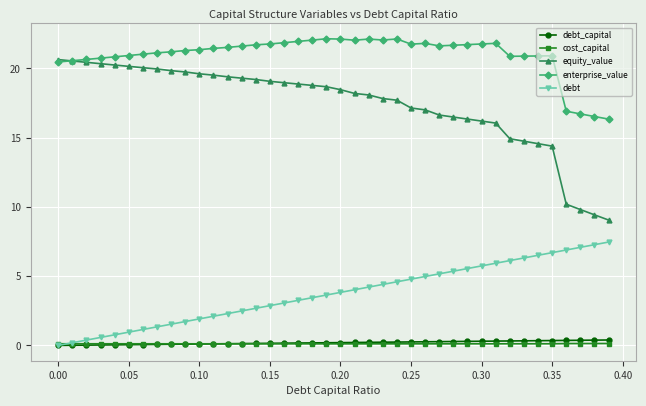

What are all the series names shown in the legend?

debt_capital, cost_capital, equity_value, enterprise_value, debt